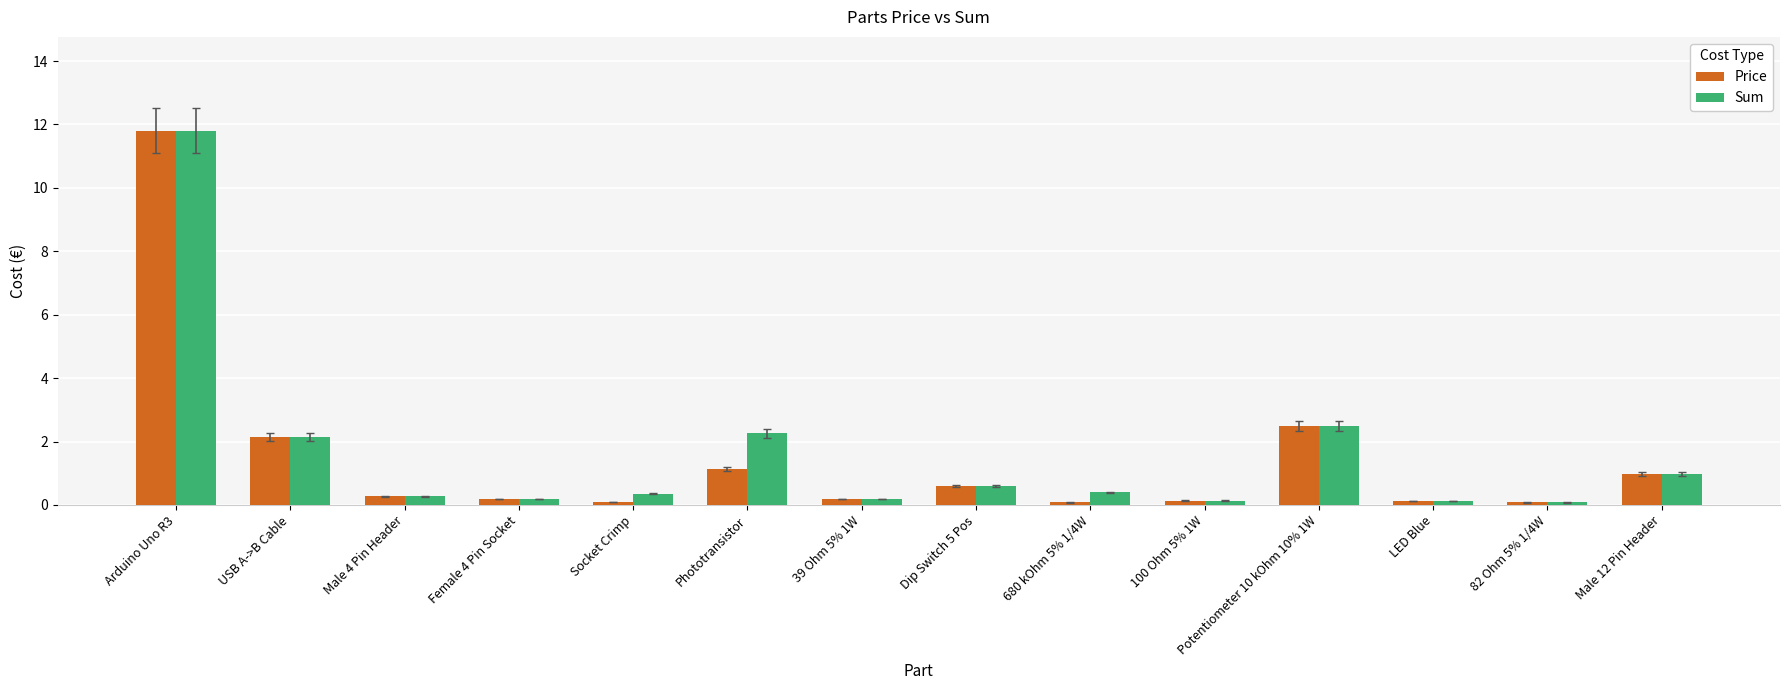

What is the value of the Sum bar at the 6th from the left?

2.3